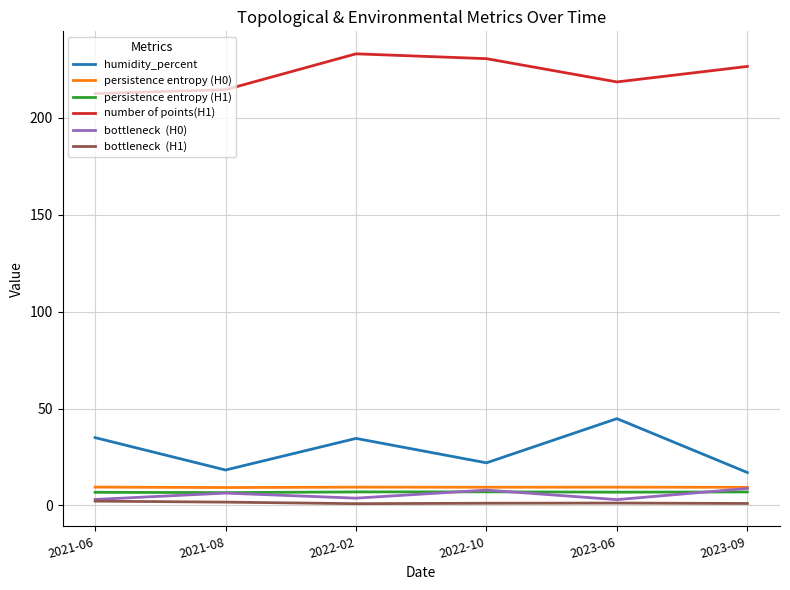

What is the maximum value shown in the chart?

233.0